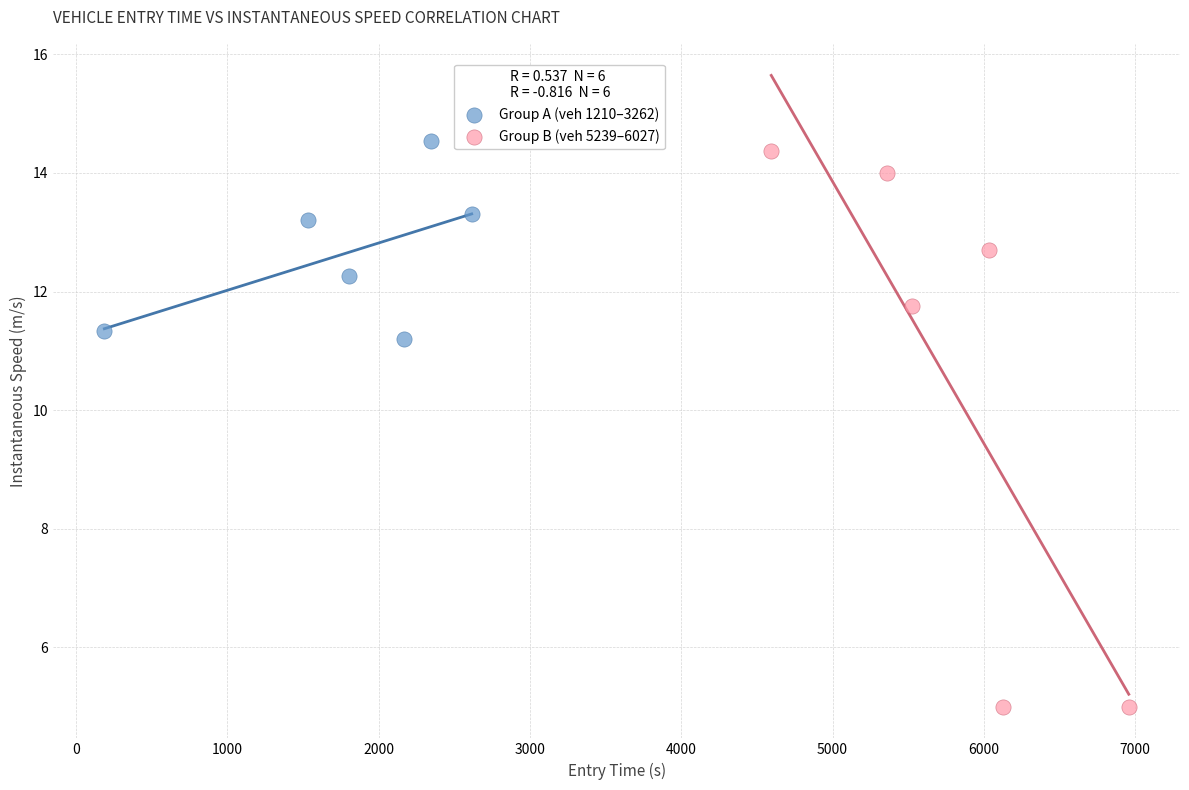

What are all the series names shown in the legend?

Group A (veh 1210–3262), Group B (veh 5239–6027)